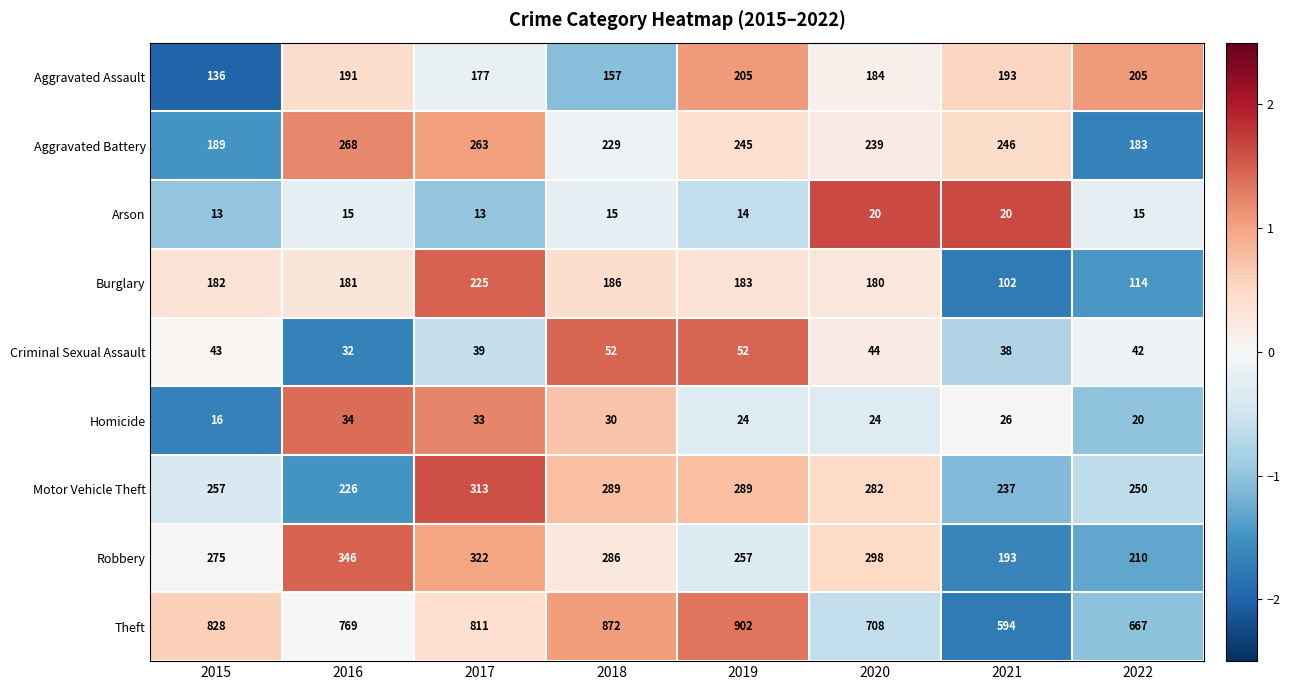

What is the maximum value shown in the chart?

902